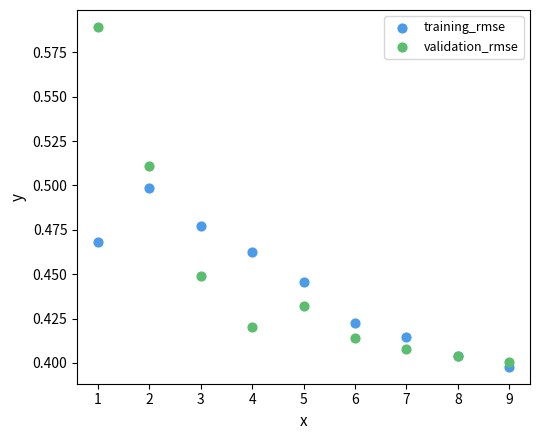

Which series contains the highest Y value?

validation_rmse